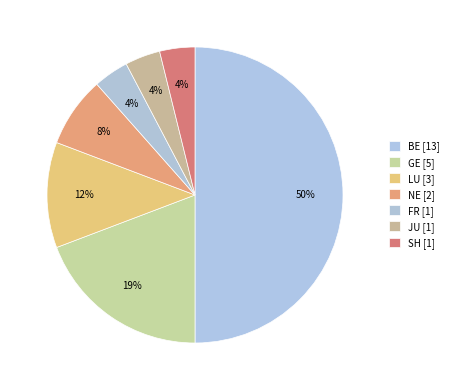

How many slices are in this pie chart?

7